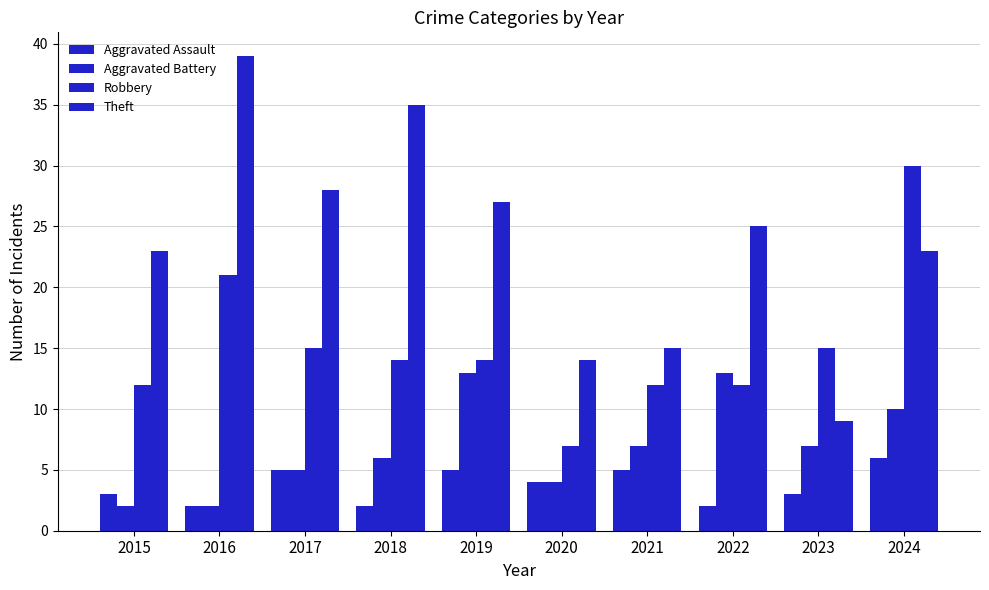

Count the Aggravated Assault values in the range 2 to 5.

9